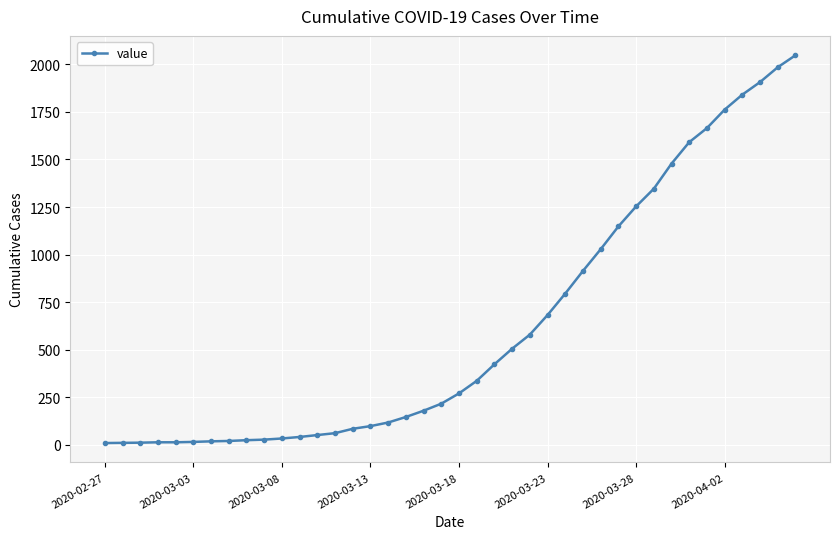

What is the sum of all values?

24742